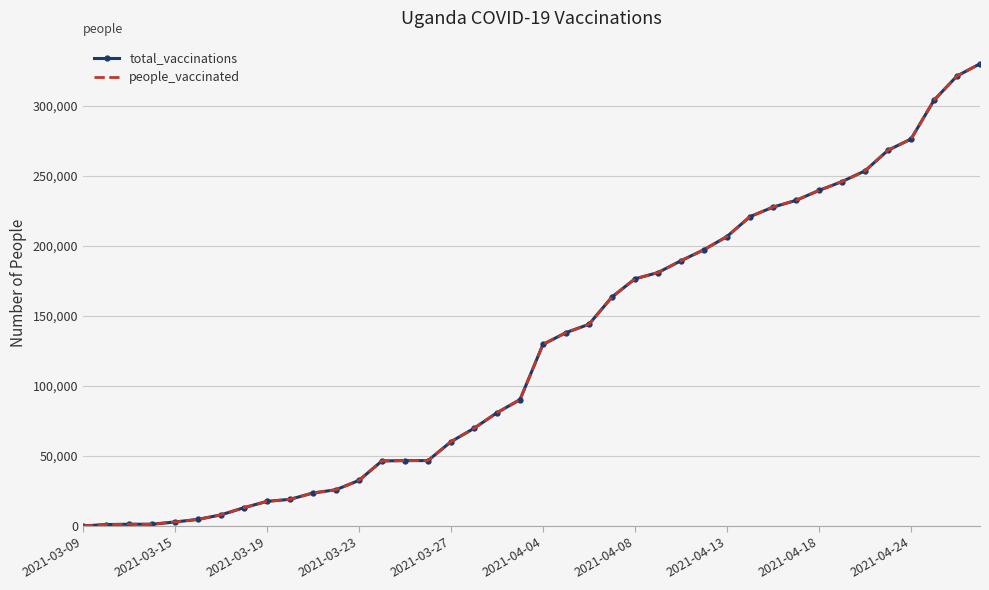

Is this an area chart (filled region under the line)?

No